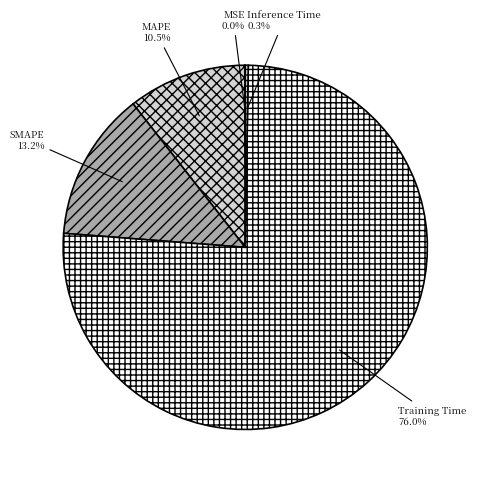

To the nearest percent, what portion does SMAPE represent?

13%